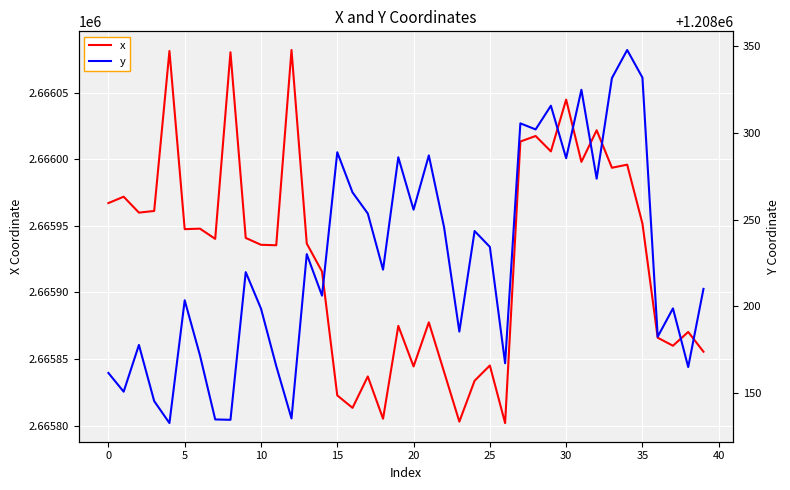

What is the highest value of the x series?

2666081.9